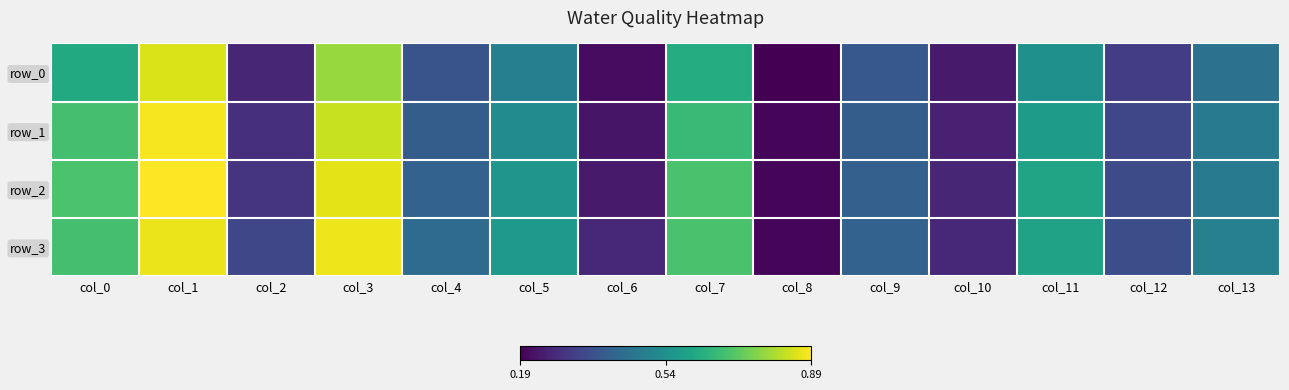

True or false: row_1 has a value of 0.1 at col_10.

False